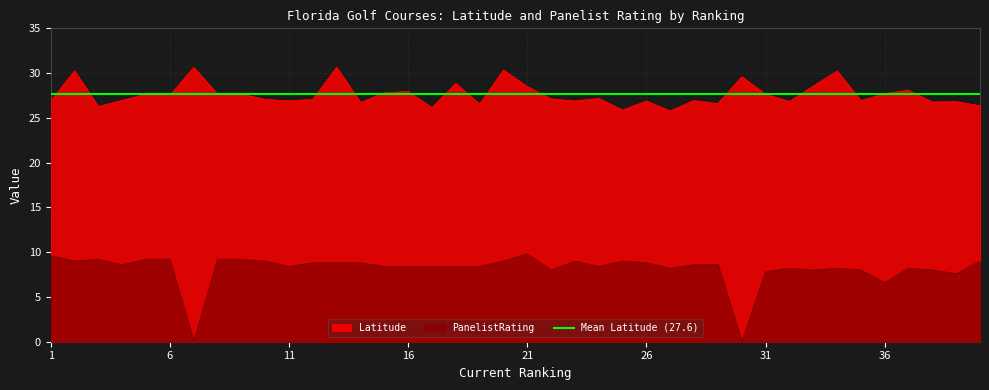

How many lines are shown in the chart?

2